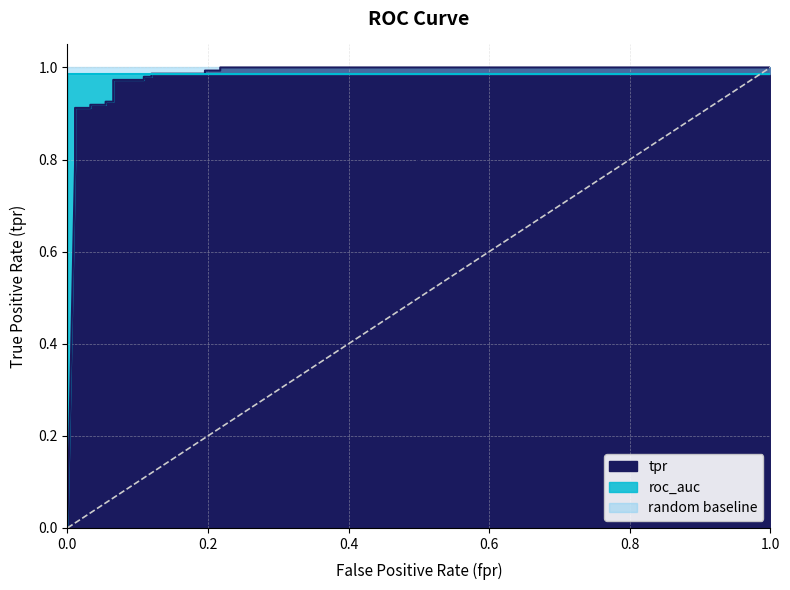

What is the sum of all values?

18.8